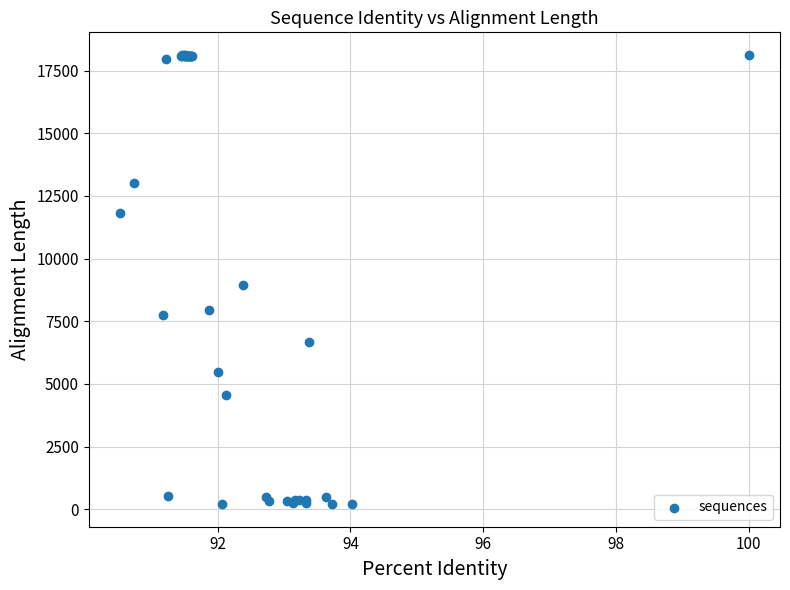

What Y value in the scatter plot is closest to 9166?

8931